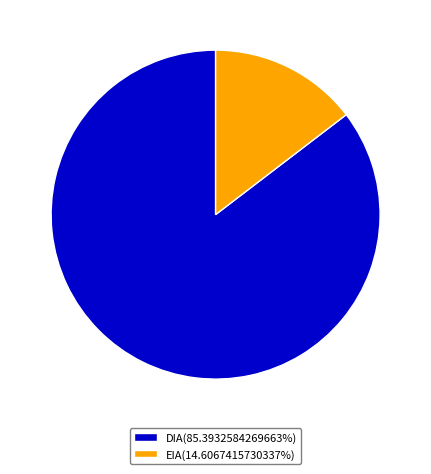

Do DIA(85.3932584269663%) and EIA(14.6067415730337%) together represent more than half of the pie?

Yes